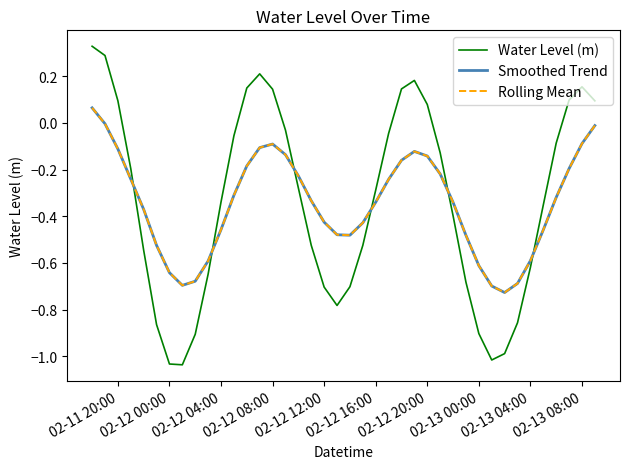

Is this an area chart (filled region under the line)?

No